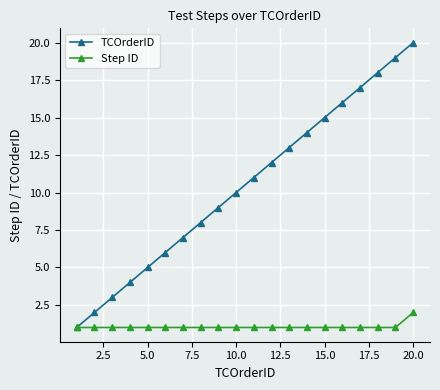

Rank the series by their maximum value, from highest to lowest.

TCOrderID, Step ID